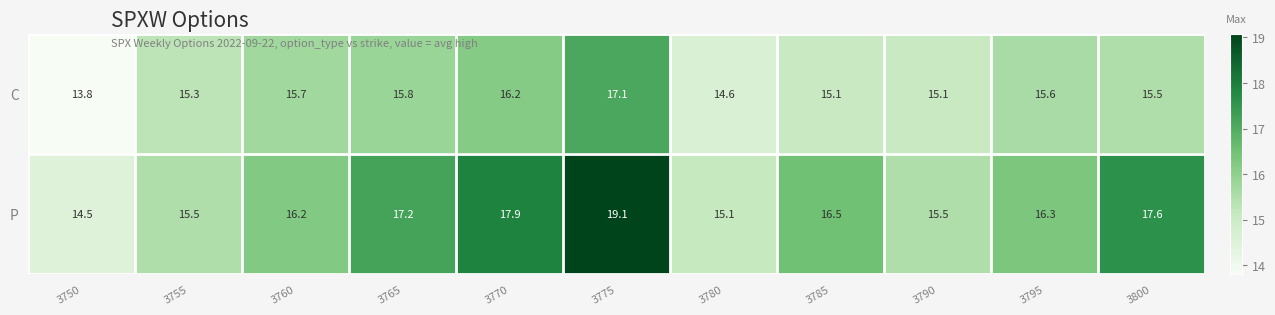

What is the sum of the P values at 3775 and 3800?

36.7